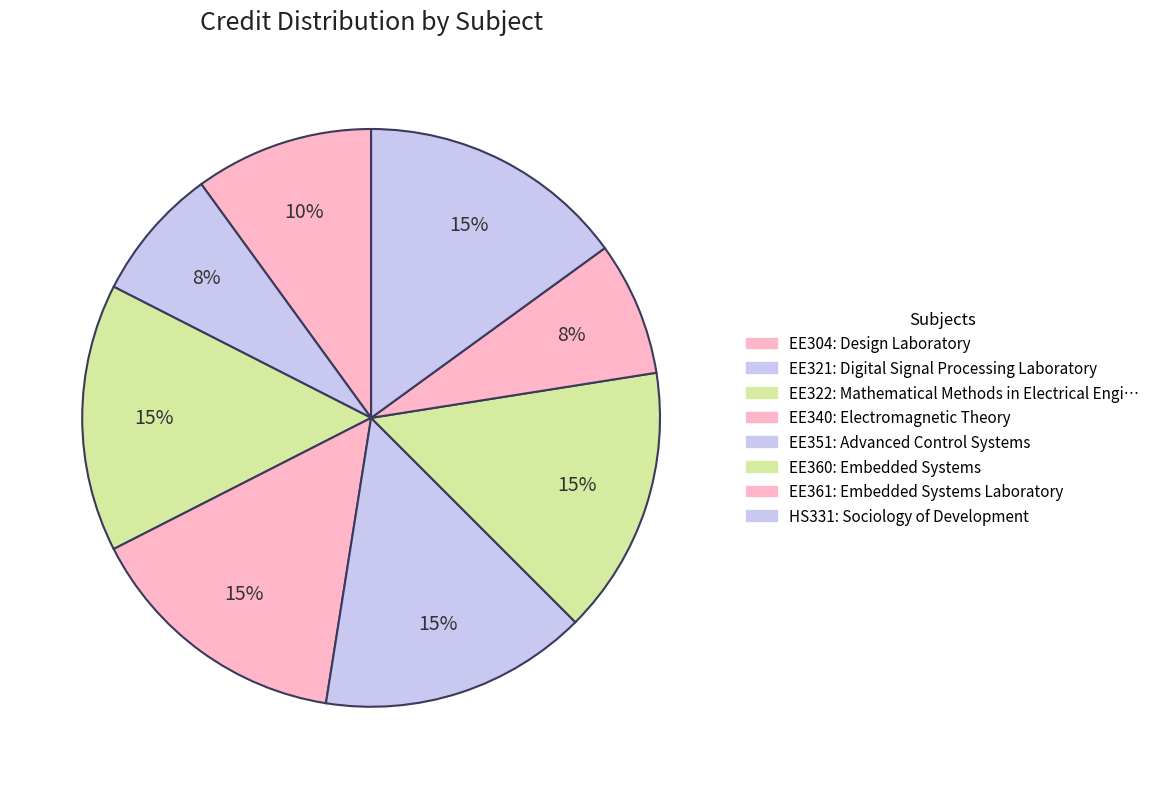

Which category has the biggest portion of the pie?

EE322